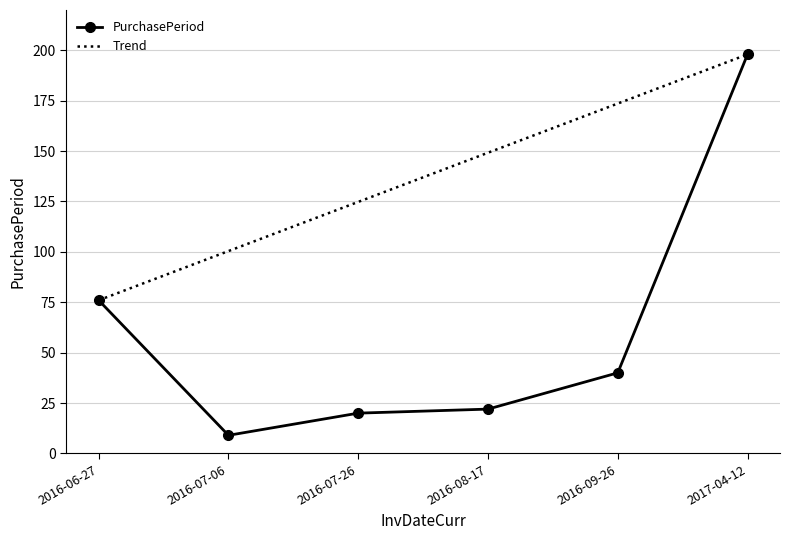

What is the ratio of the value at 2016-09-26 to the value at 2016-07-06?

4.4